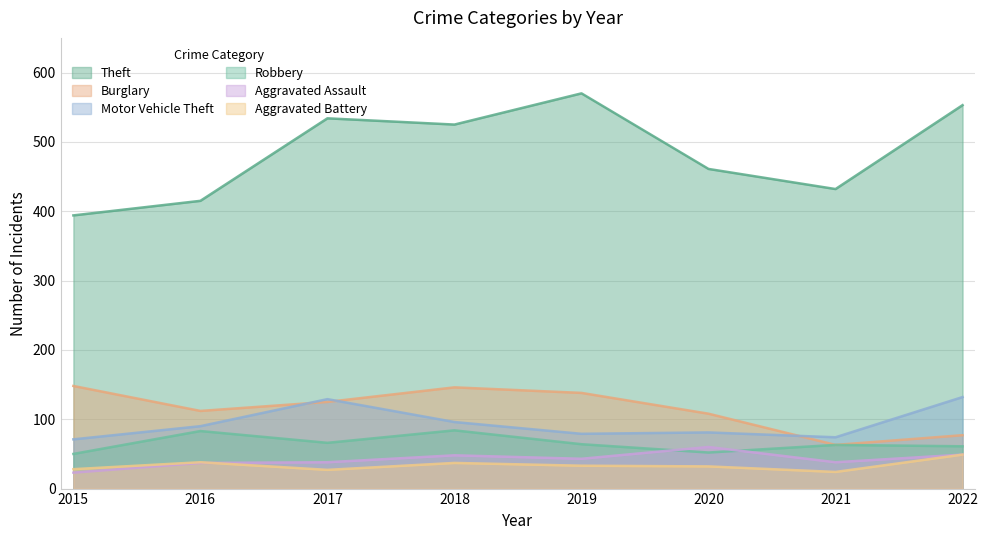

True or false: Robbery and Motor Vehicle Theft cross at least once.

False